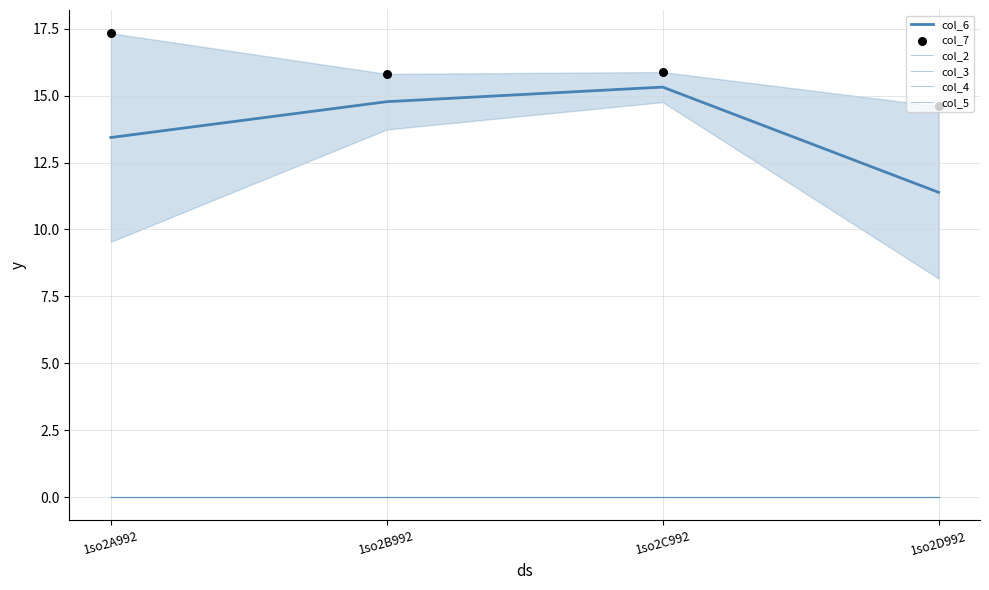

Which series has the largest Y range (max minus min)?

col_6